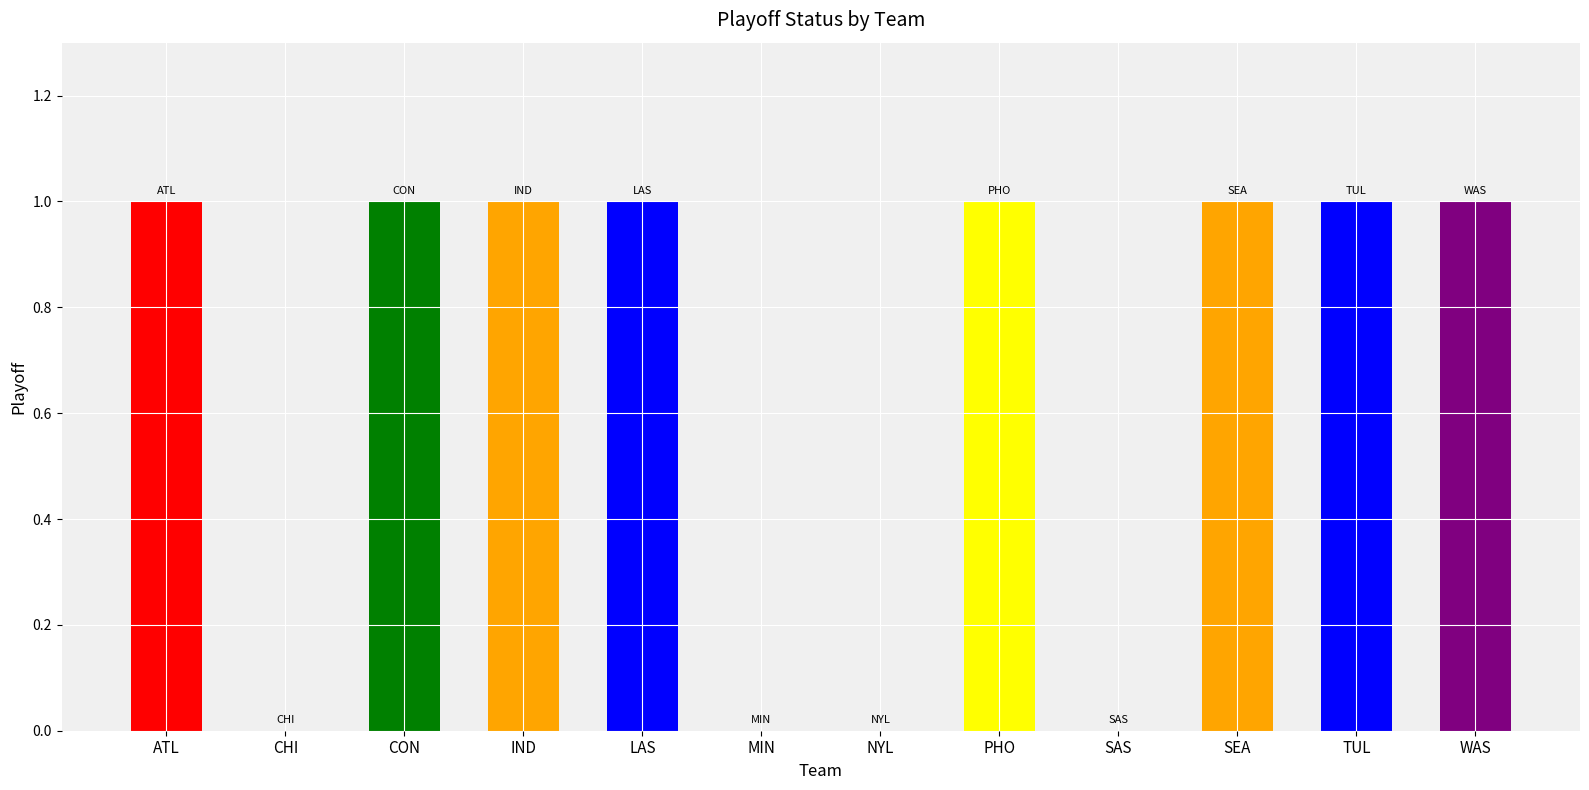

Count the number of data series in this chart.

1